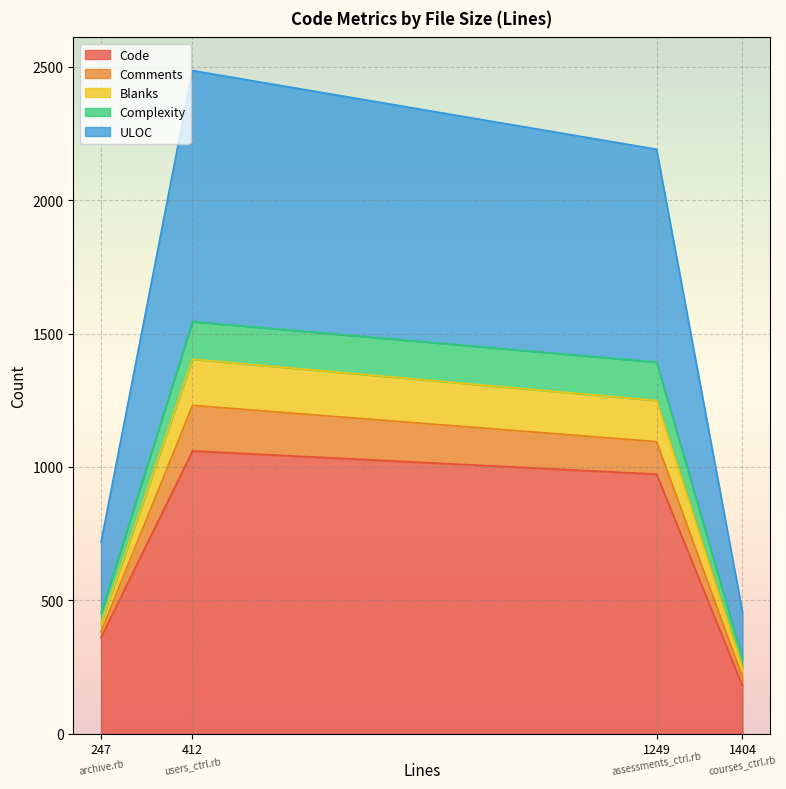

The value of Blanks at 247 is 1048. True or false?

False